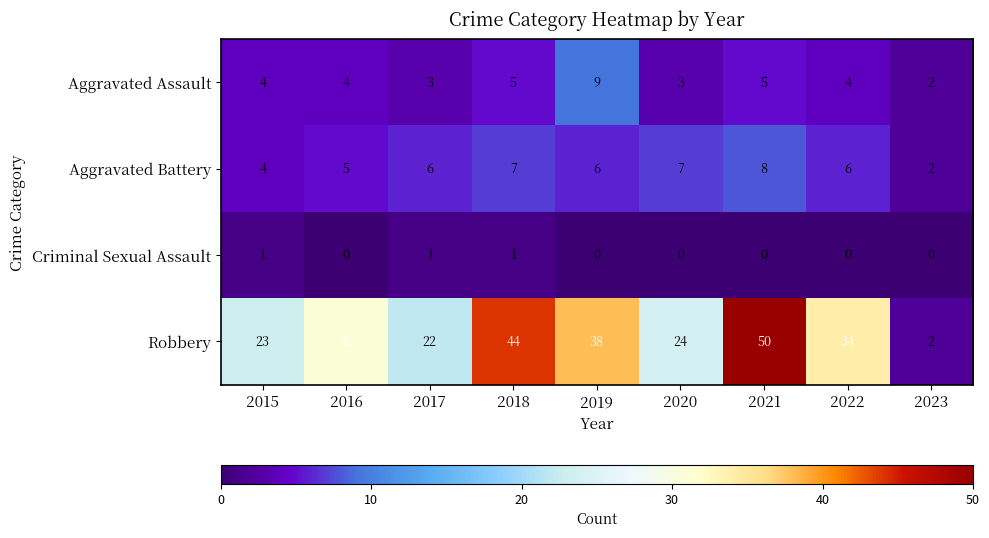

Is it true that Aggravated Assault equals 1 at 2020?

False